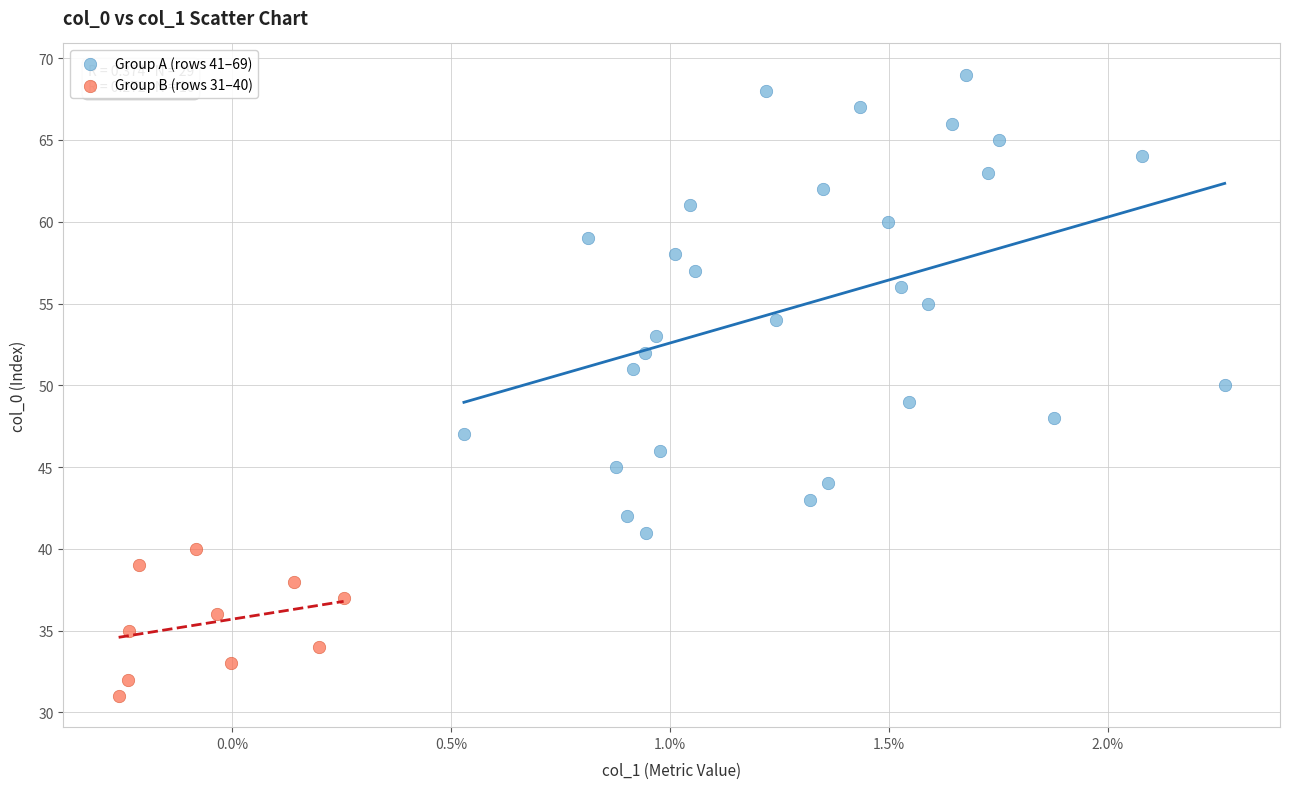

Which series has the largest Y range (max minus min)?

Group A (rows 41–69)